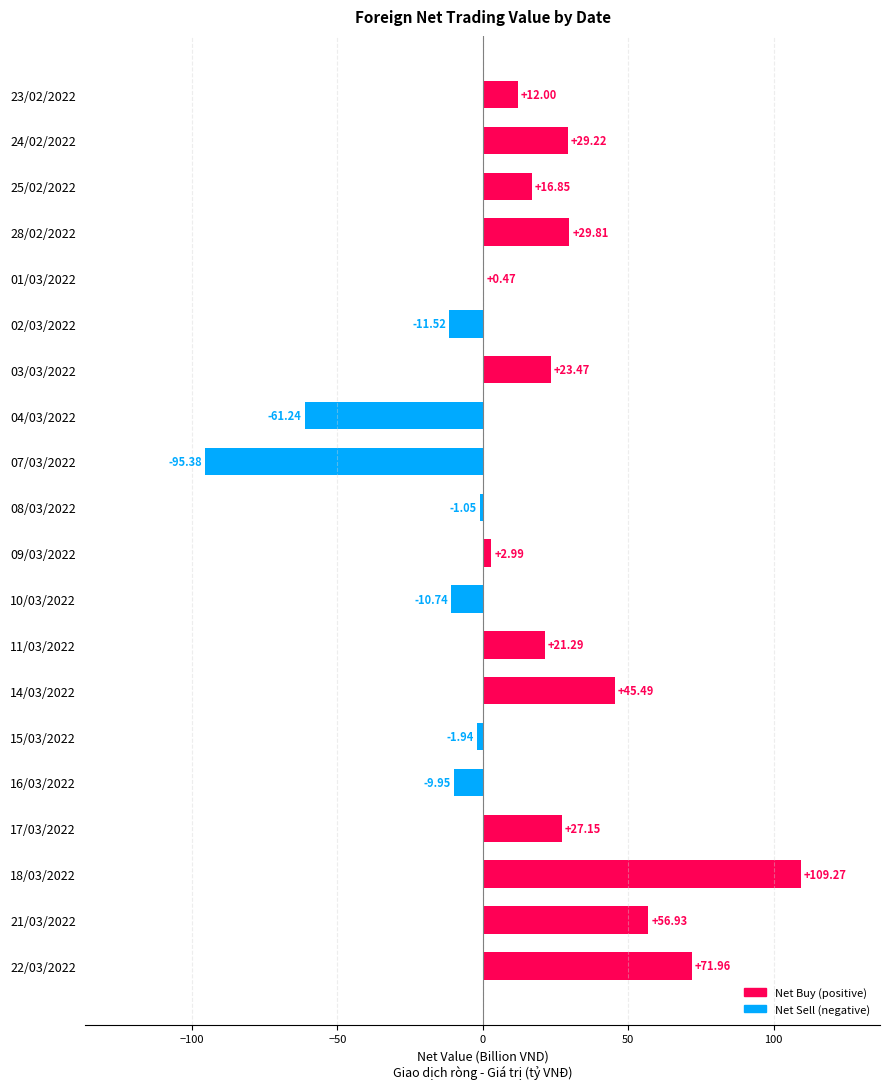

Between 24/02/2022 and 08/03/2022, which is larger?

24/02/2022